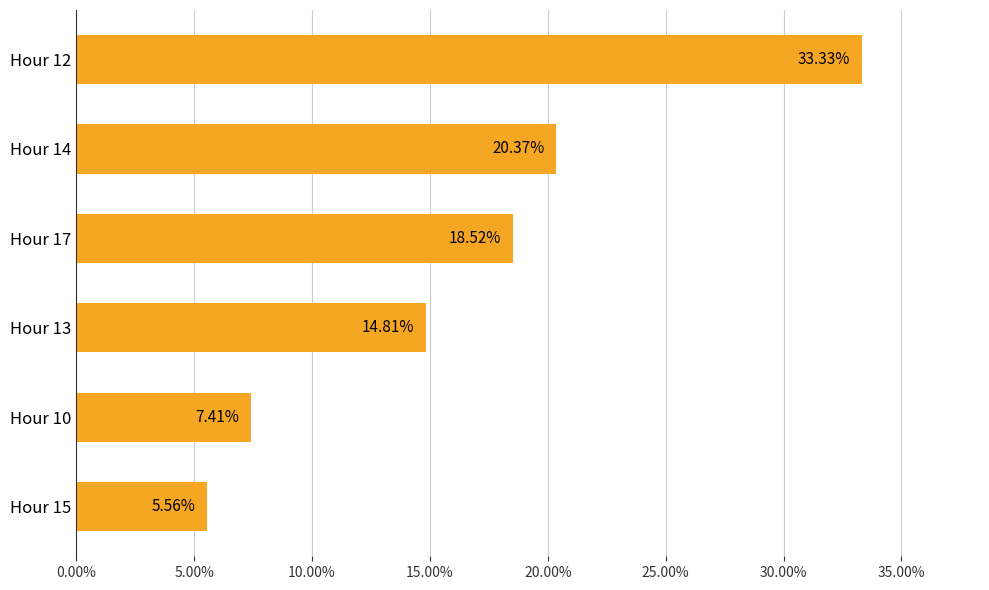

Are the bars horizontal?

Yes